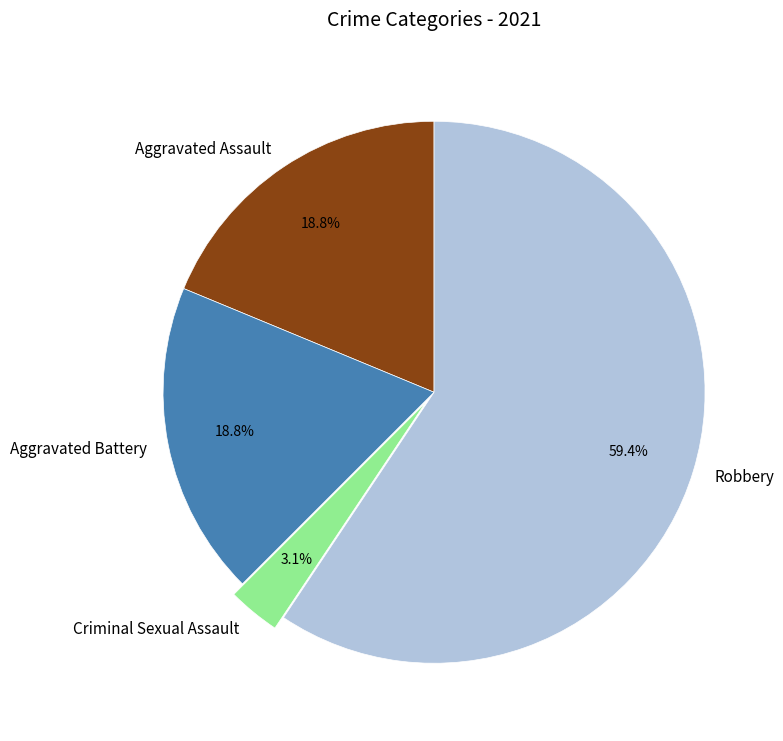

How much of the chart is everything except Criminal Sexual Assault?

96.9%